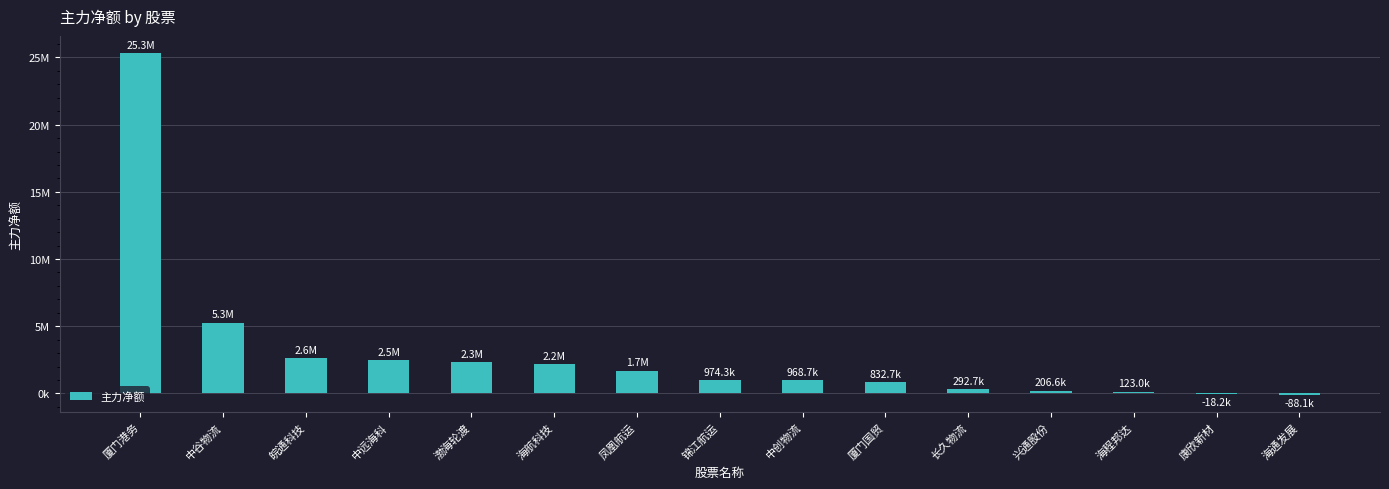

Which has a higher value, 中创物流 or 中谷物流?

中谷物流